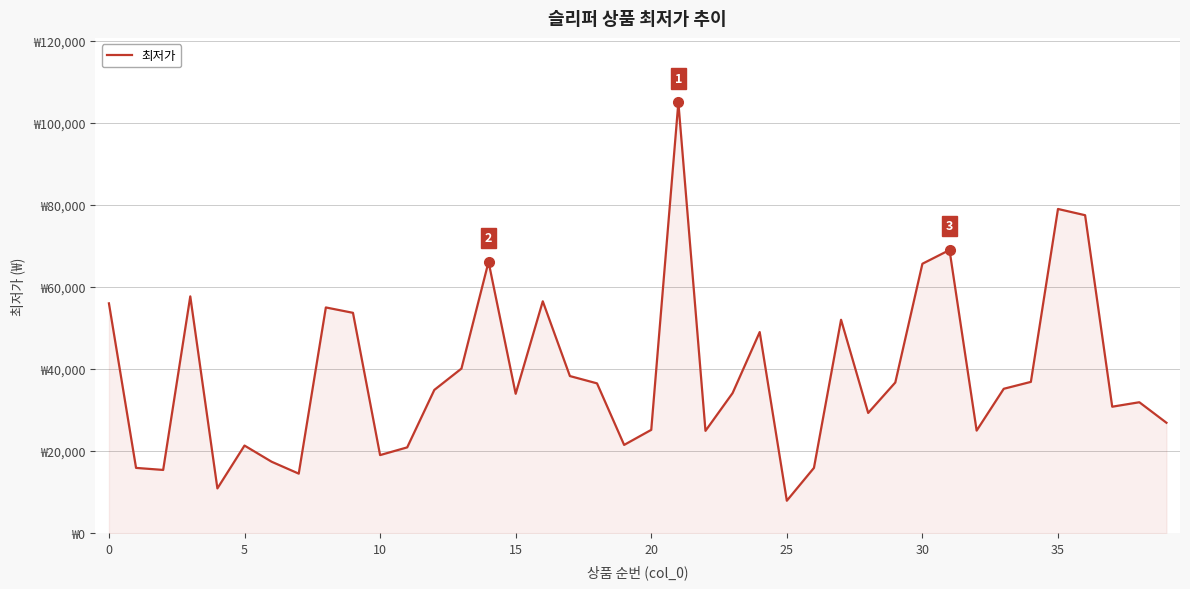

What is the value of the 34th point from the left?

35180